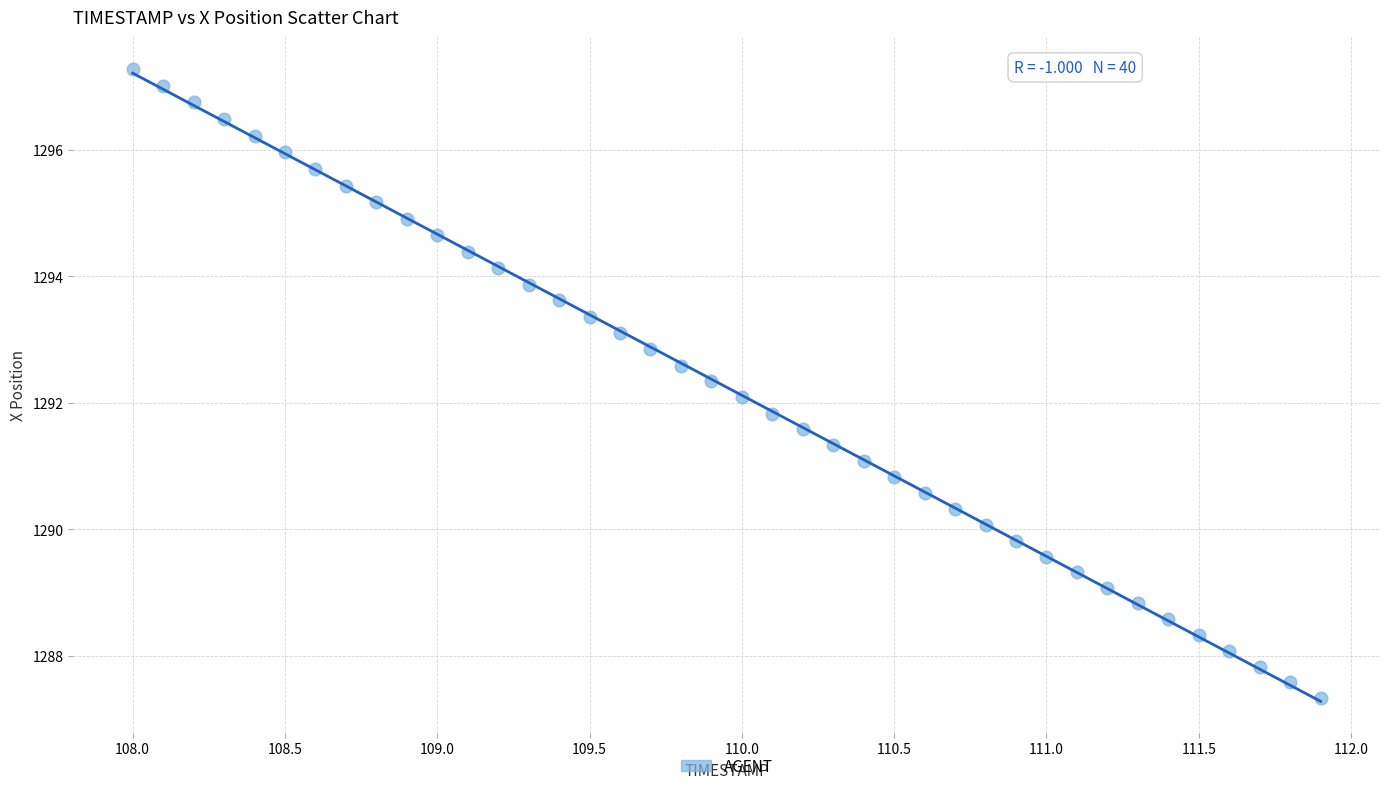

What is the range of Y values (max minus min)?

9.9